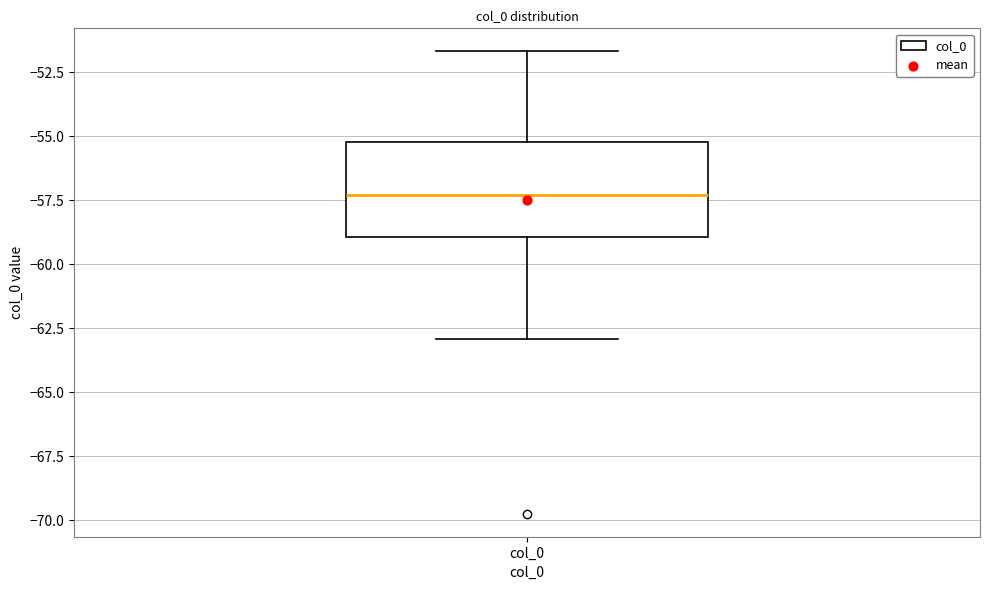

Read this box plot against the y-axis: the position of the median line, the range covered by the box, and the ends of both whiskers. The values are not printed on the chart, so give them approximately, as read against the axis.

median -57.5, box -59.0 to -55.0, whiskers -63.0 to -51.5